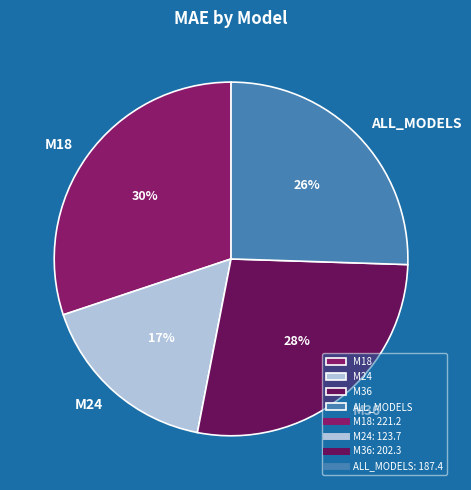

Is M24 the majority of the pie?

No